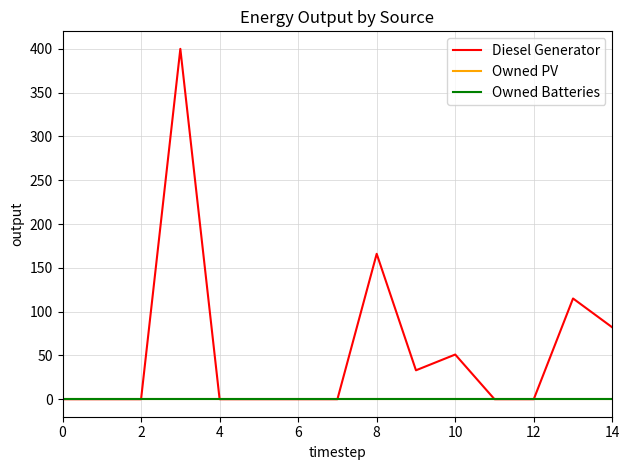

Is this an area chart (filled region under the line)?

No